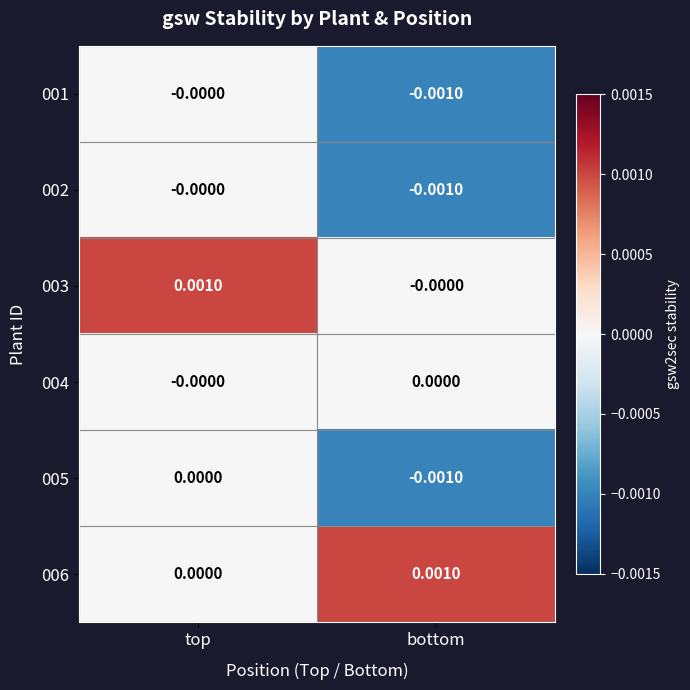

Count the number of categories in the chart.

2